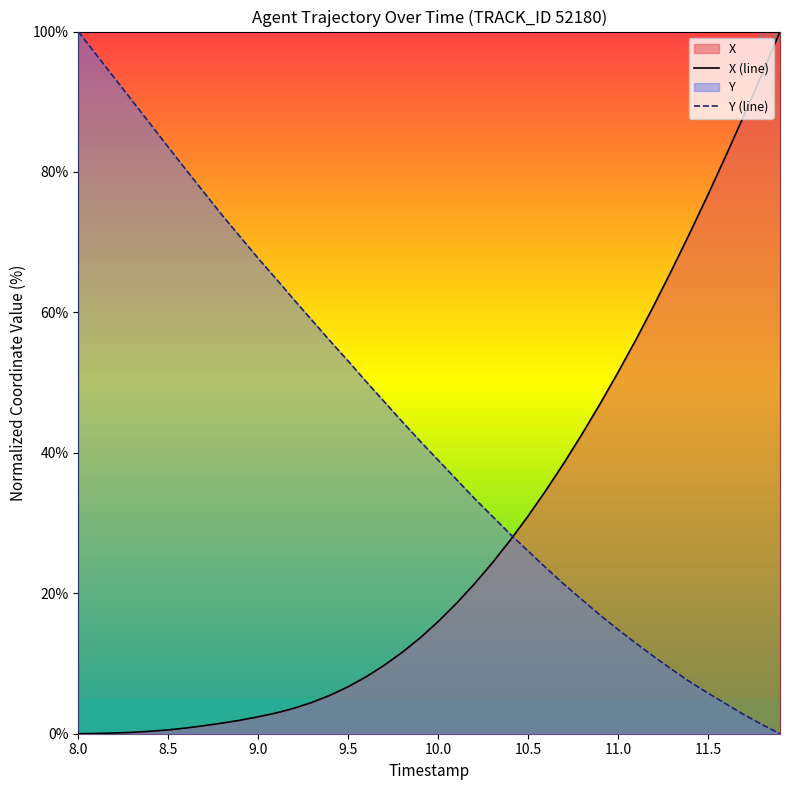

What is the average value of the X series?

28.1